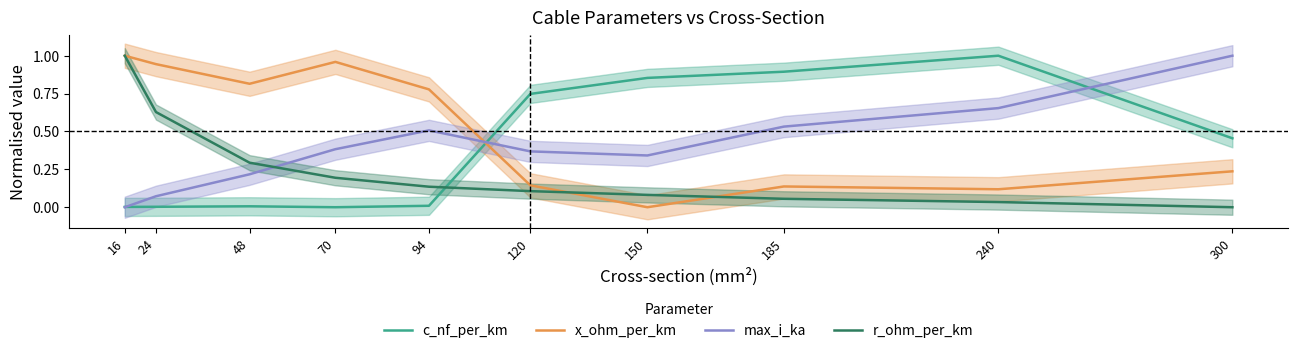

Which series changed the most between 48 and 300?

max_i_ka